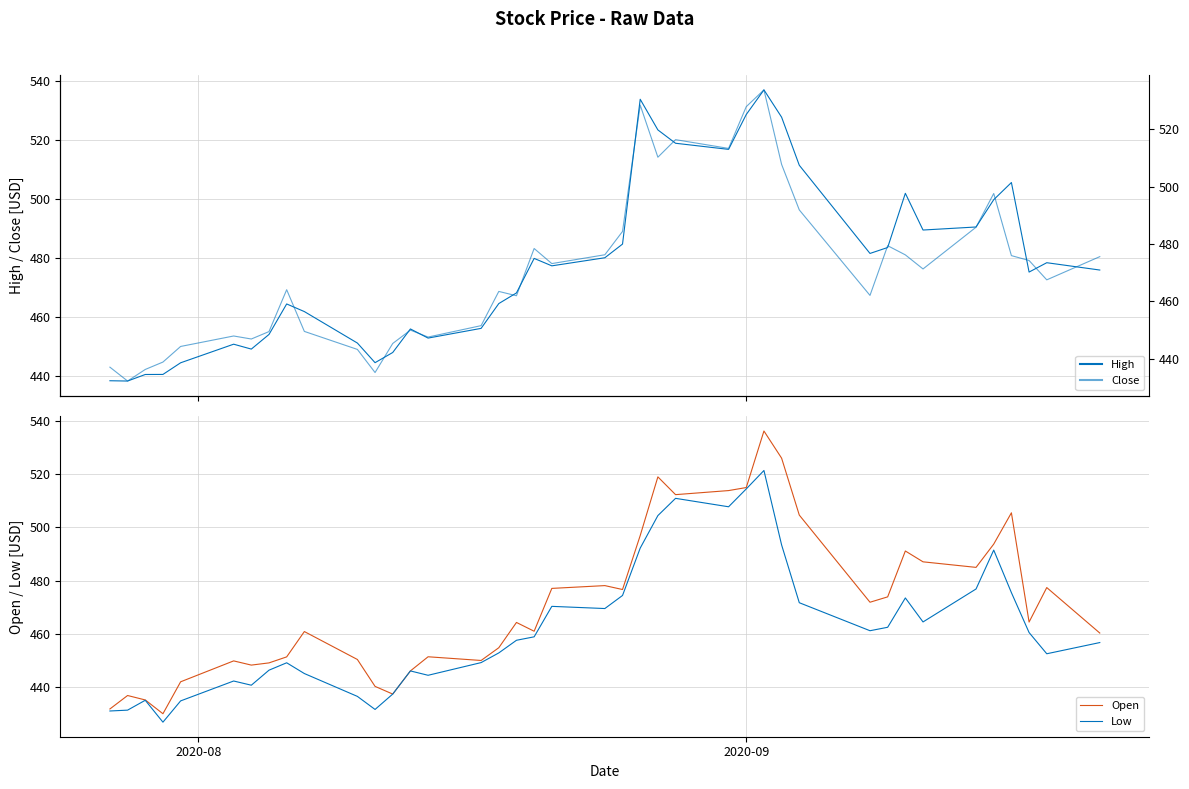

What is the difference between the second highest and minimum values in the Low series?

87.7